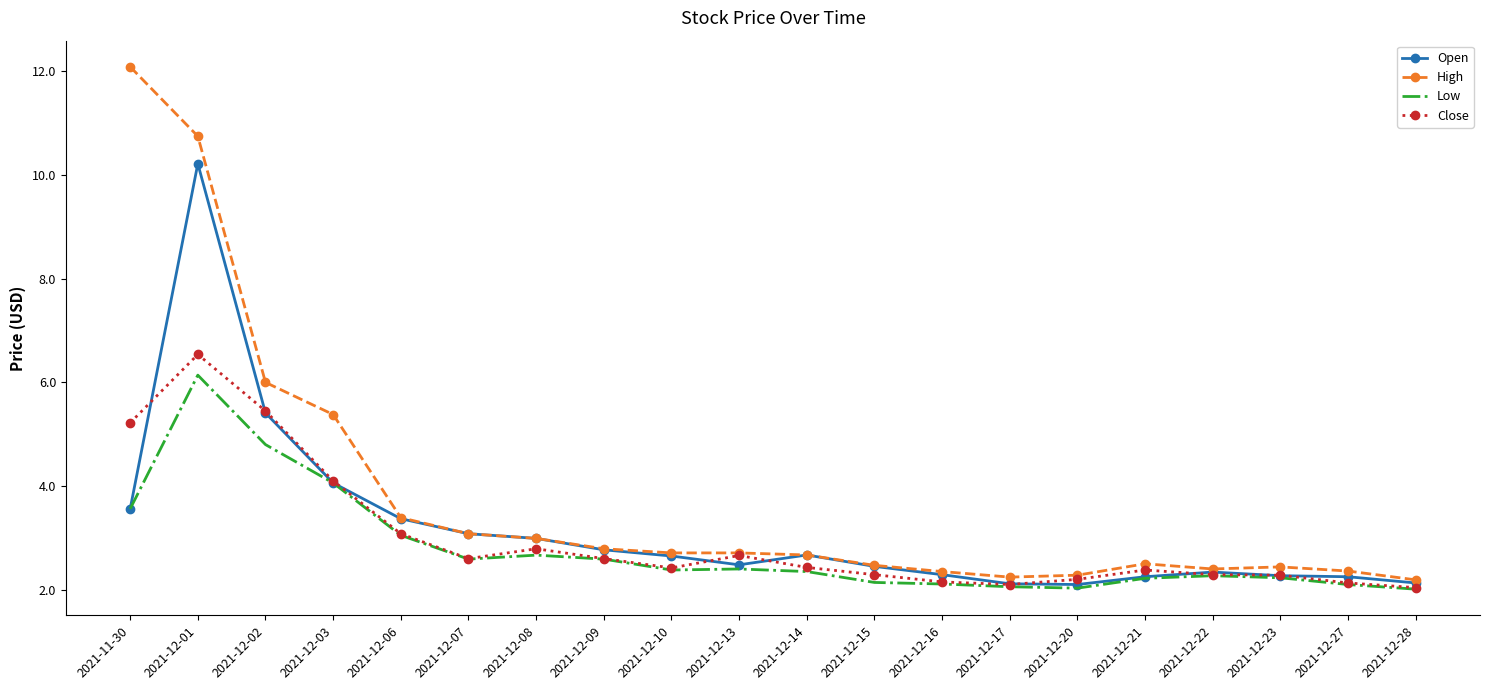

Which series has the largest total across all categories?

High